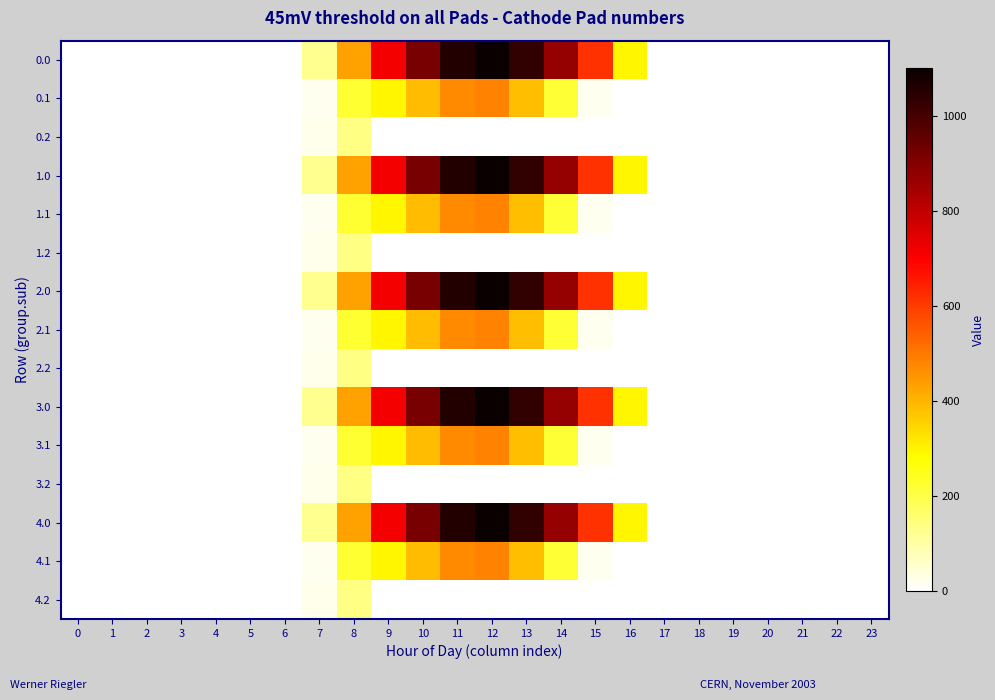

What is the total value across all series at 15?

3165.6